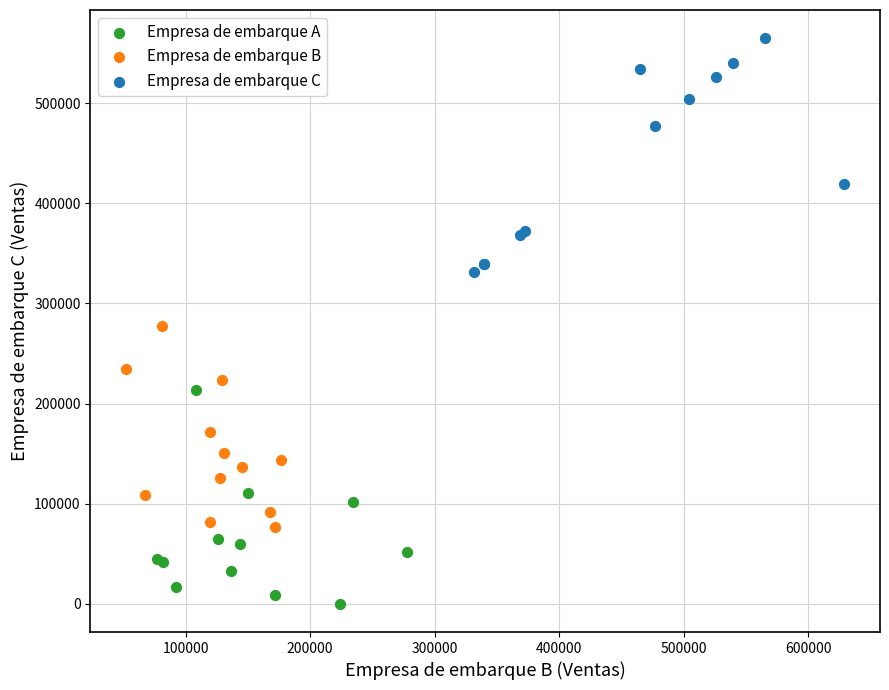

Which series reaches the minimum Y coordinate?

Empresa de embarque A